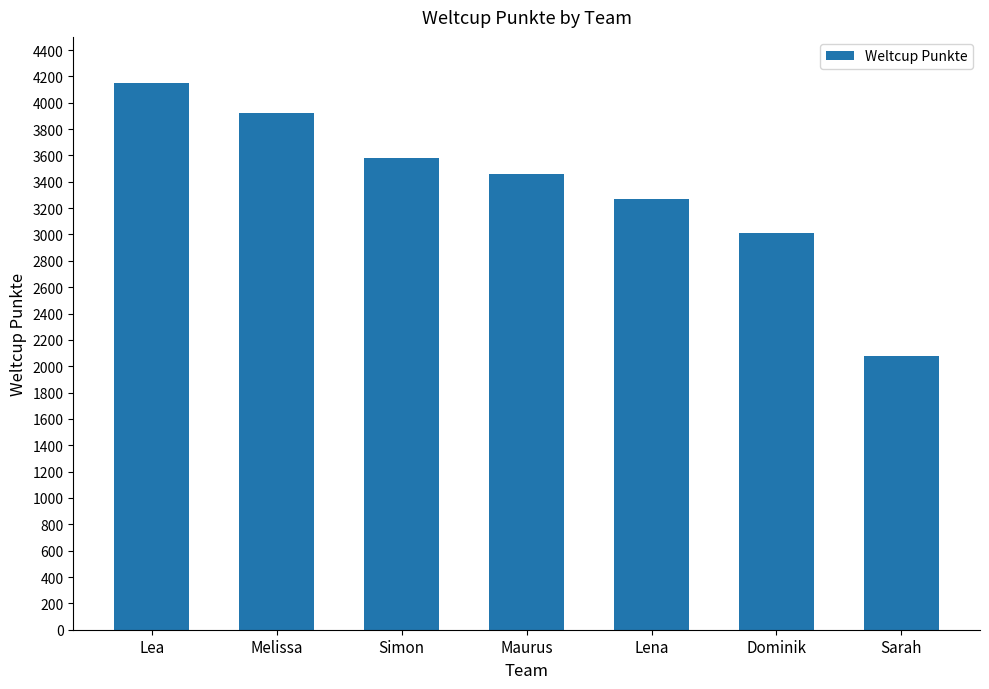

Which category has the highest value across all series?

Lea